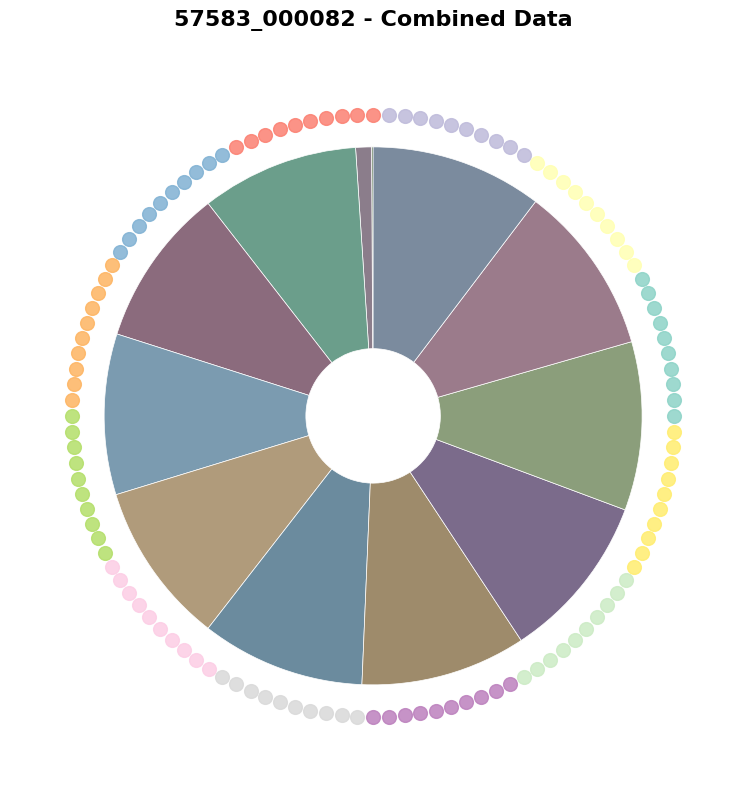

What is the largest slice in the pie chart?

Frame 109